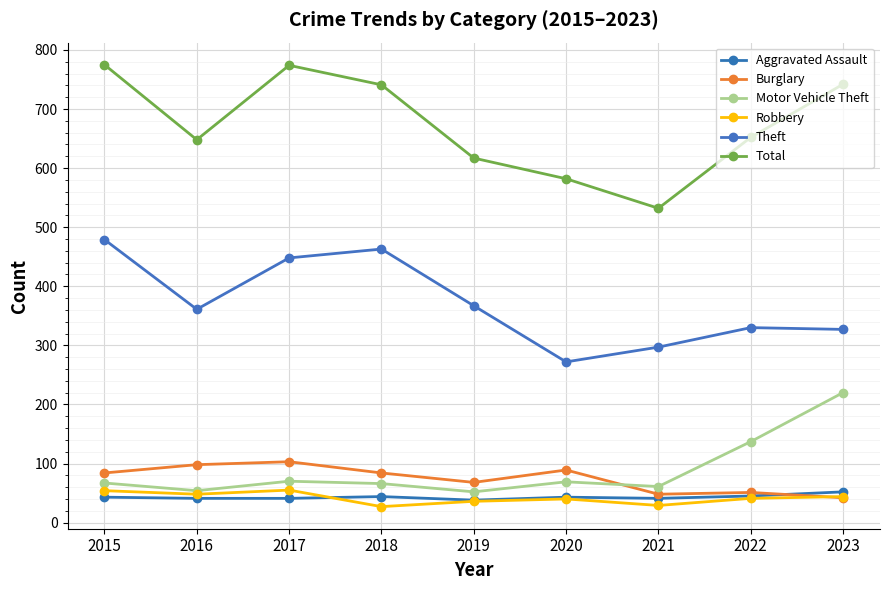

At how many categories does at least one series exceed 175?

9